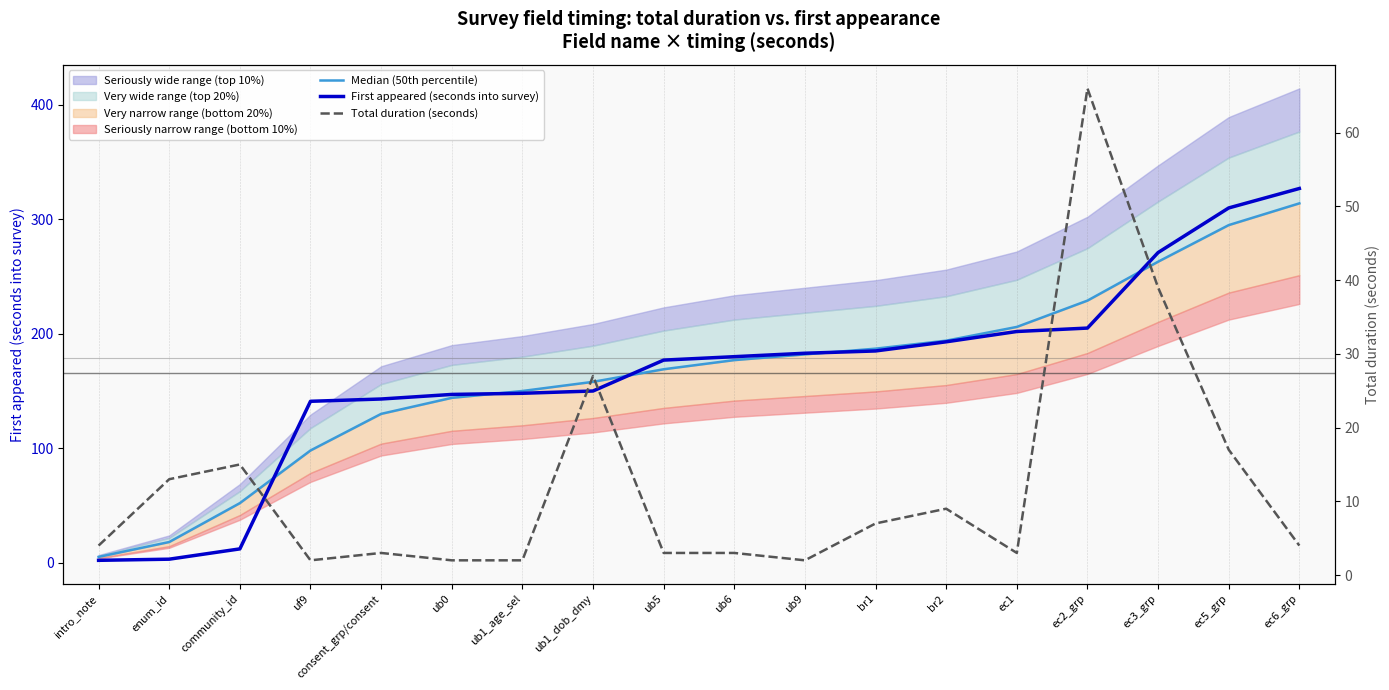

Does the chart display data point markers on the line(s)?

No